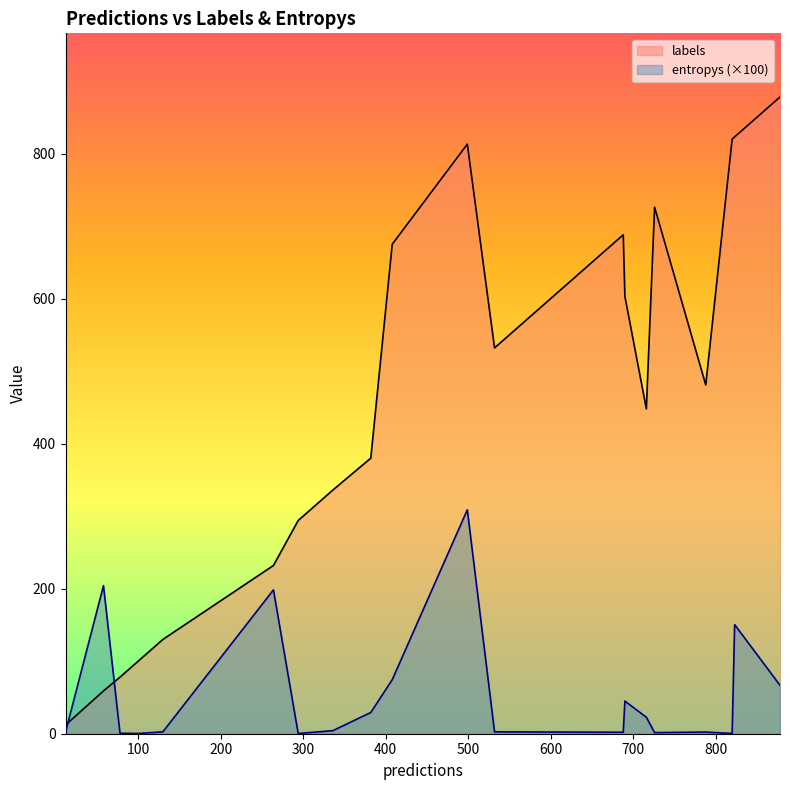

What is the difference between the second highest and minimum values in the entropys series?

2.0